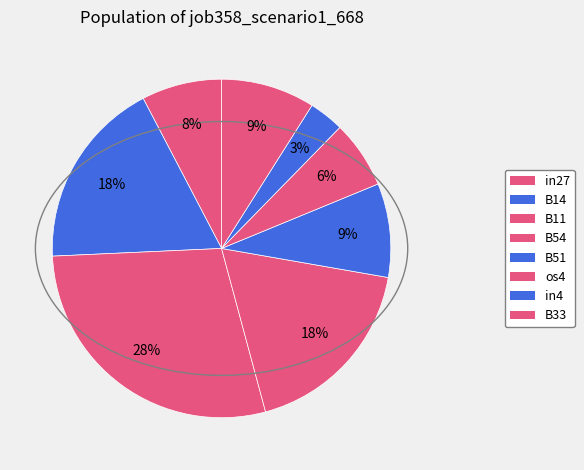

How many slices are in this pie chart?

8